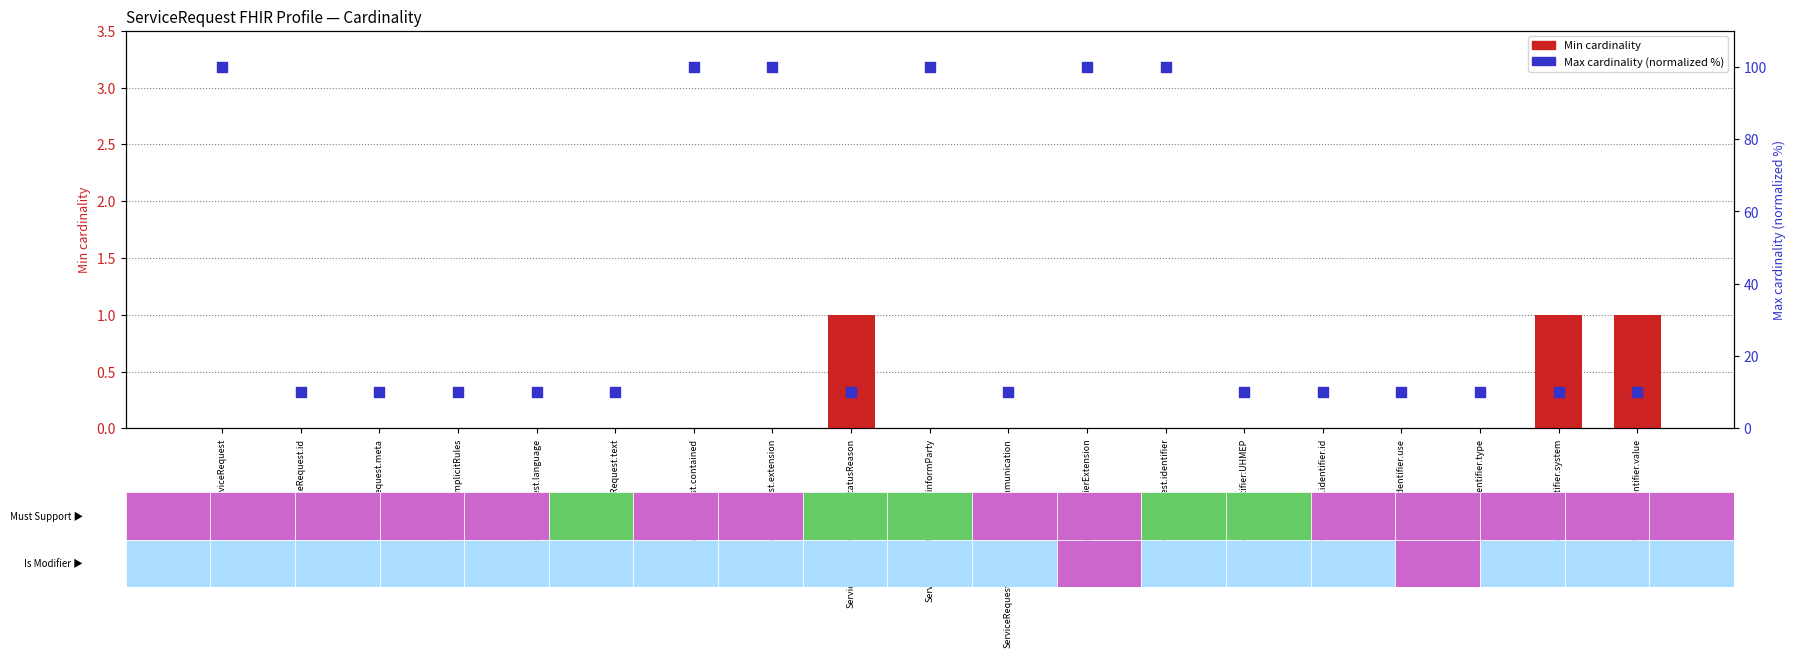

At how many categories does at least one series exceed 18?

6